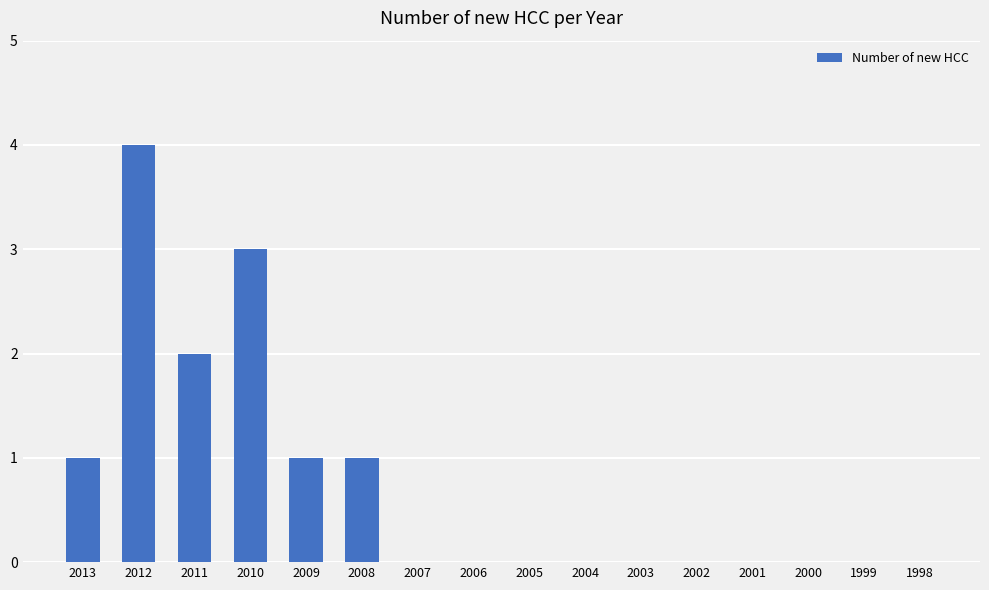

Reading right to left, what are all the values shown in this chart?

0	0	0	0	0	0	0	0	0	0	1	1	3	2	4	1